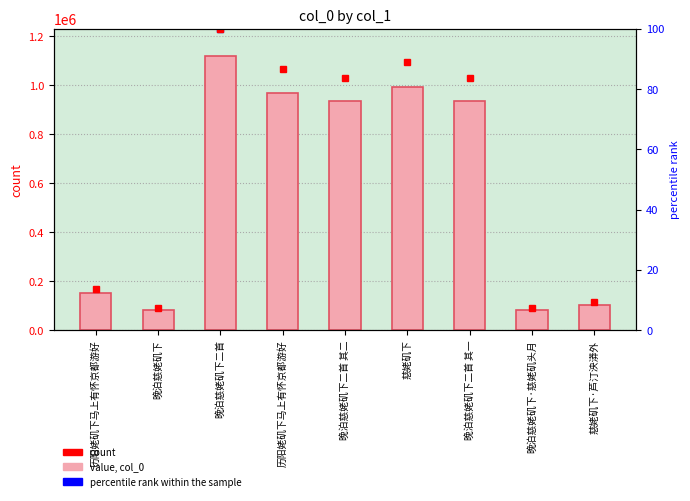

How many data points are above 933991?

4